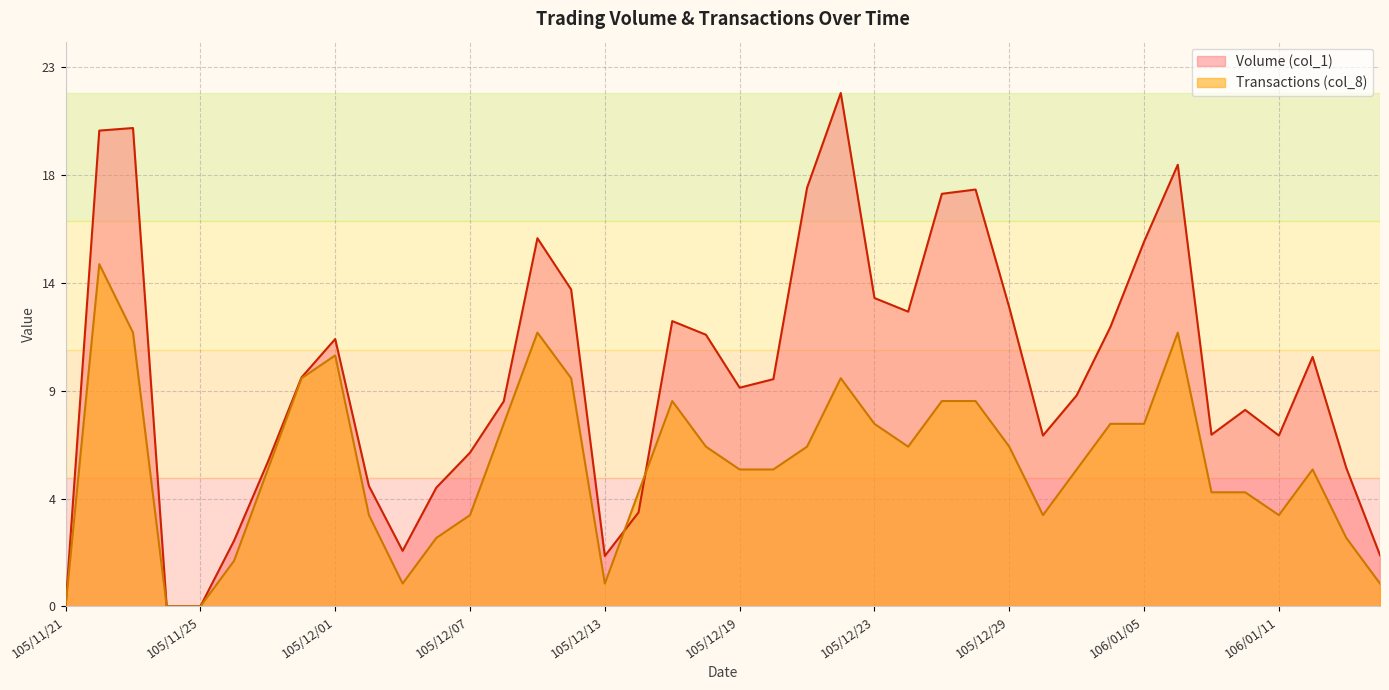

At how many categories does at least one series exceed 11?

17